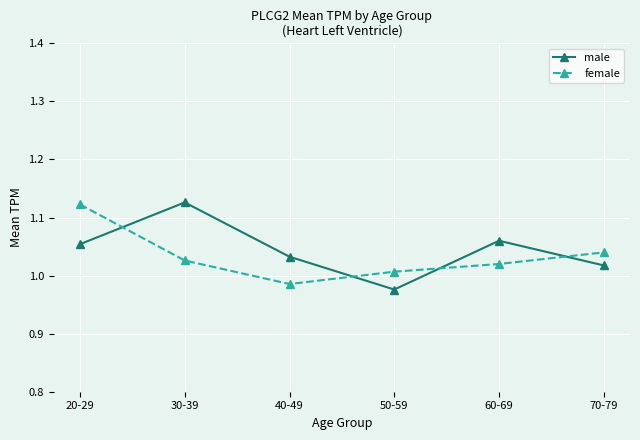

Where does the male series first go above 1?

20-29